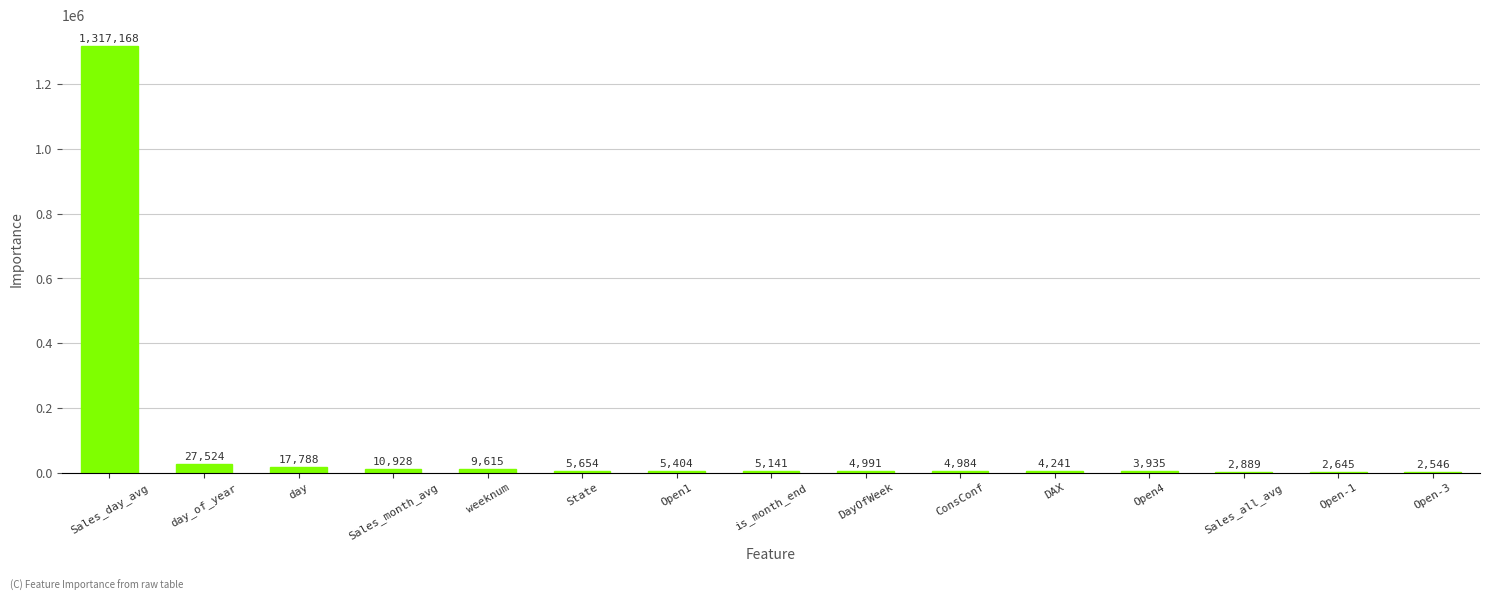

Where is the data nearest to the value 659856?

day_of_year